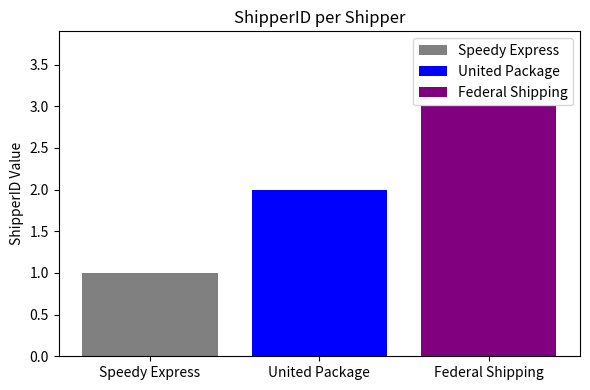

How many distinct data groups are displayed?

3